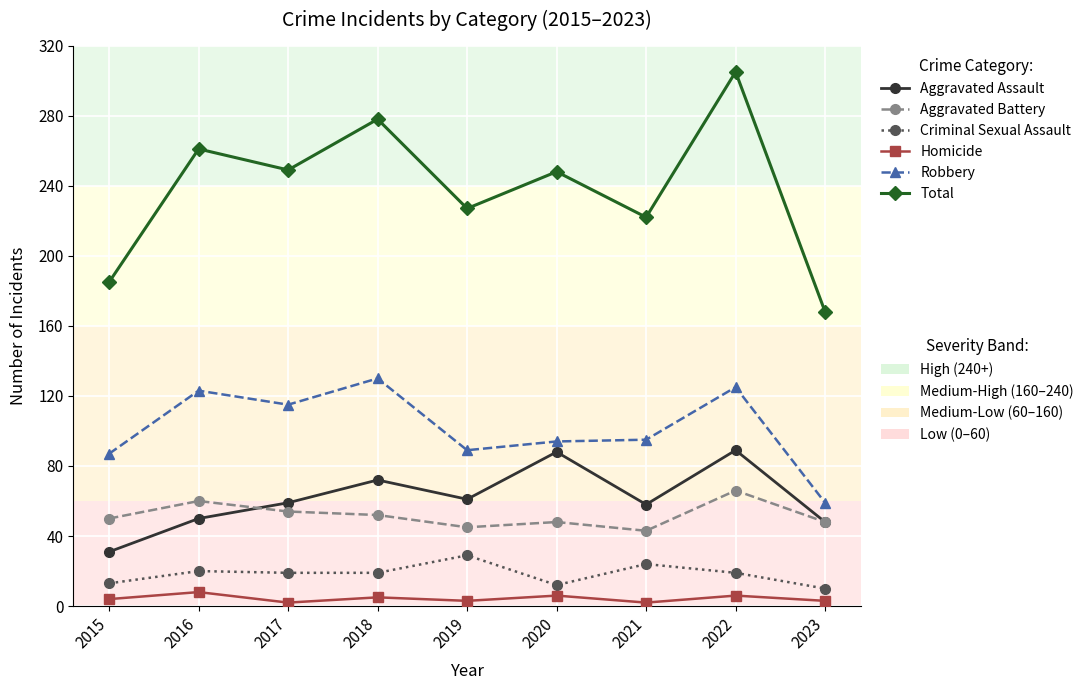

At which category is the sum across all series the highest?

2022